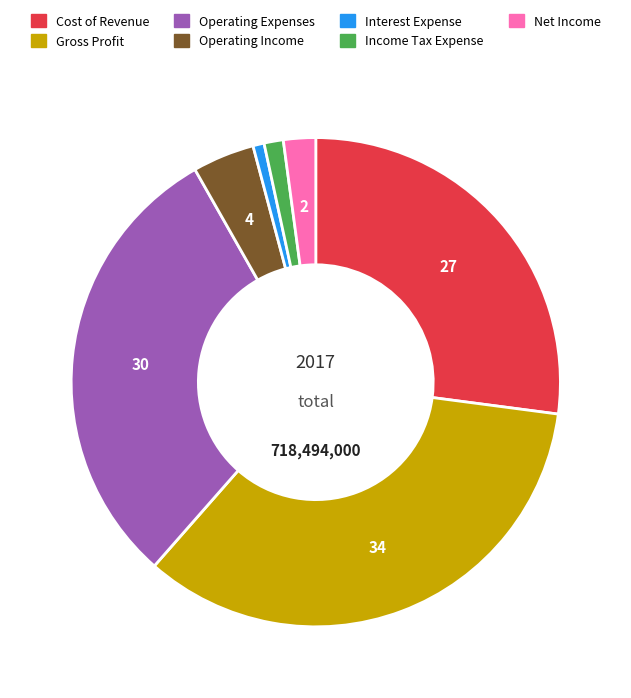

Count the number of slices in the pie.

7